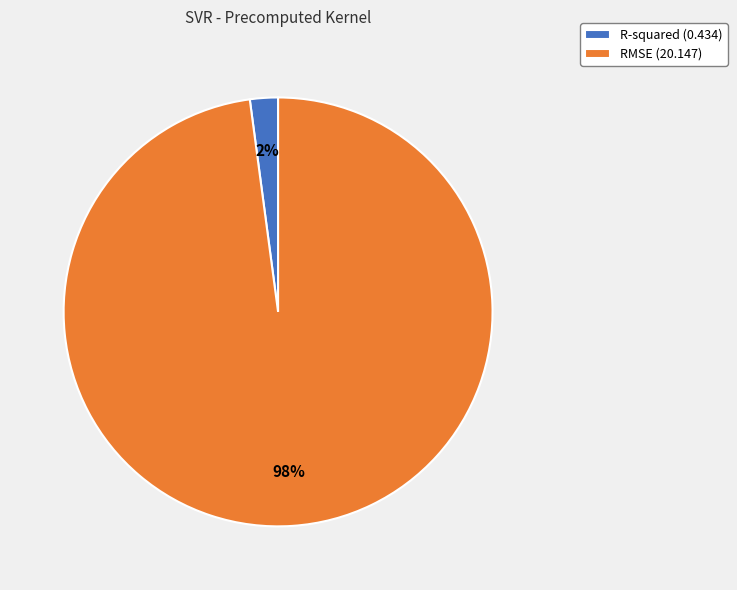

Combined, do RMSE and R-squared account for over 50%?

Yes